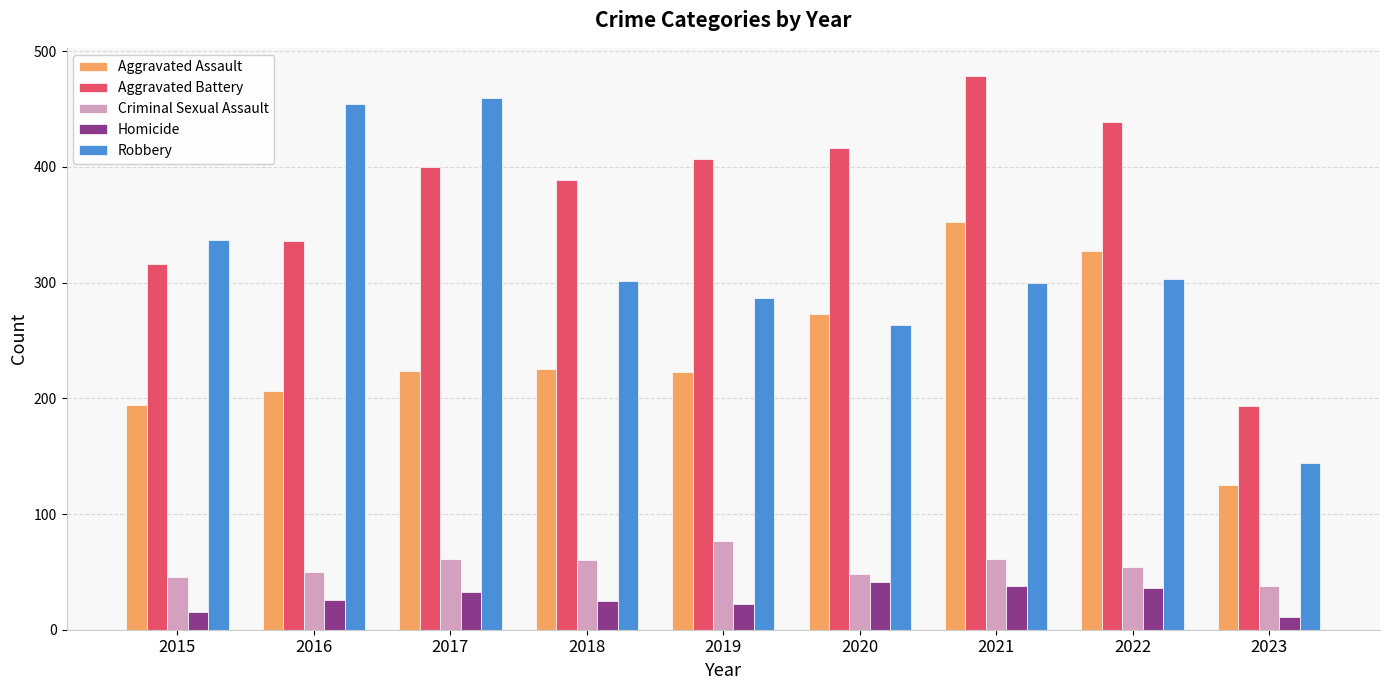

What is the difference between the Robbery values at 2023 and 2016?

310